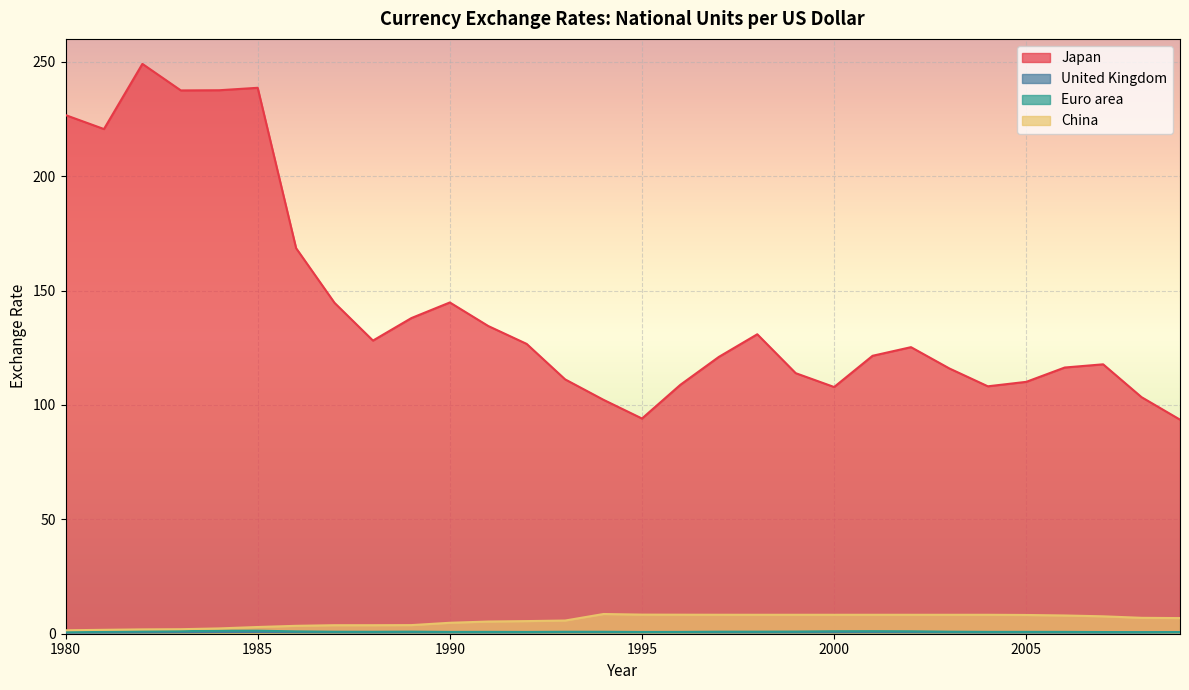

Which series has the widest spread of values?

Japan